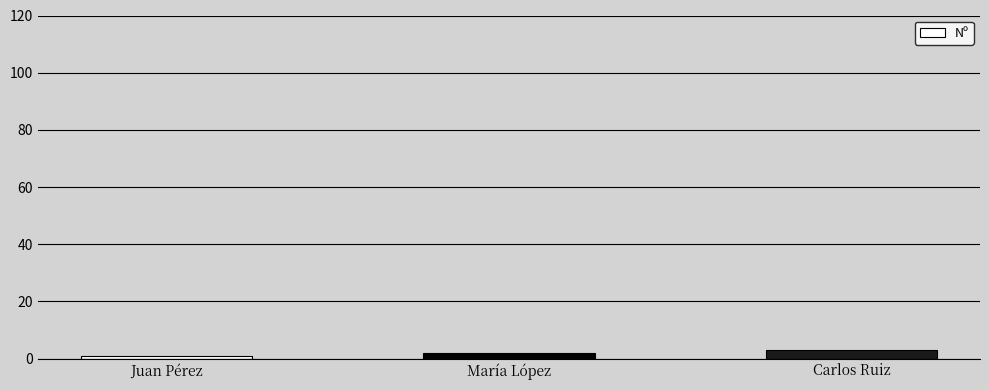

Reading right to left, what are all the values shown in this chart?

Carlos Ruiz=3	María López=2	Juan Pérez=1